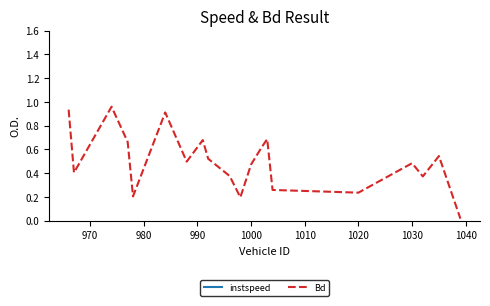

The Bd series shows 0.4 at 1020. True or false?

False